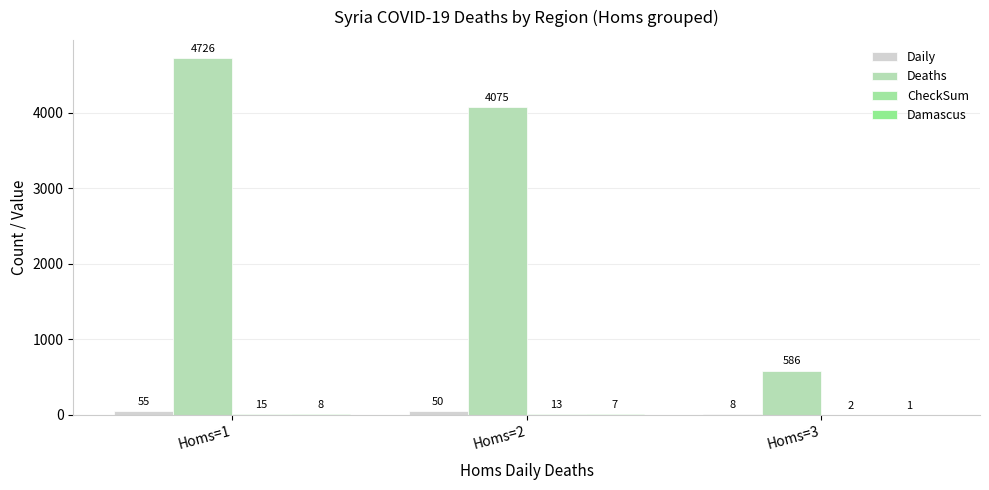

True or false: Deaths has a value of 218 at Homs=3.

False